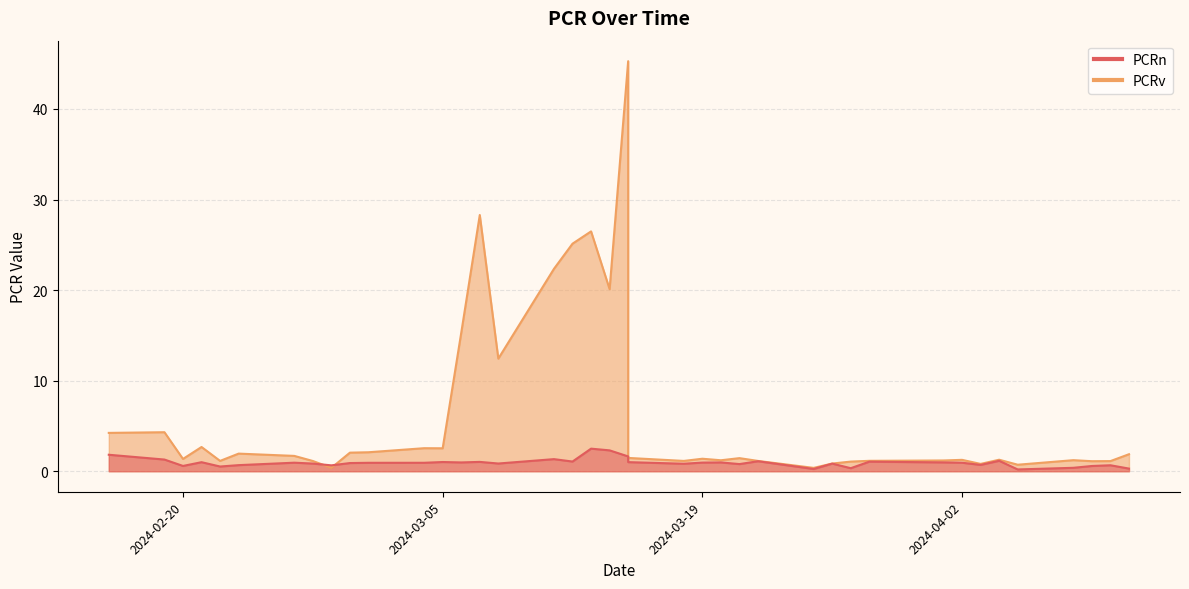

Is it true that PCRn equals 0.2 at 2024-03-25?

True